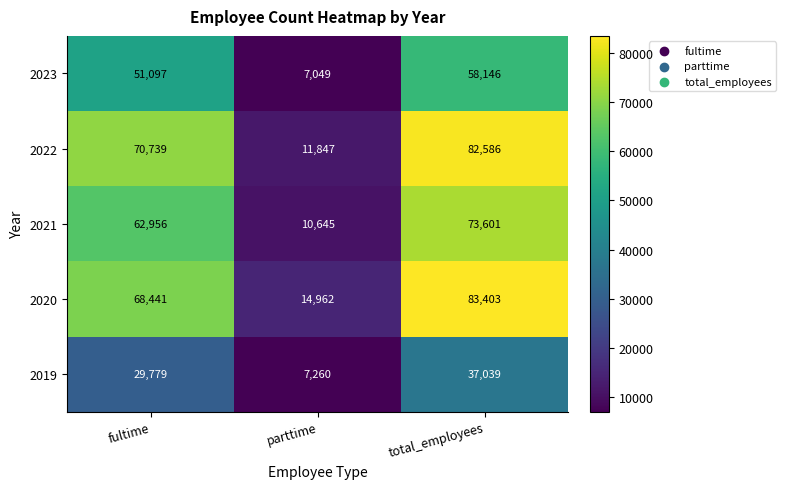

Rank the categories by 2023 value from lowest to highest.

parttime, fultime, total_employees